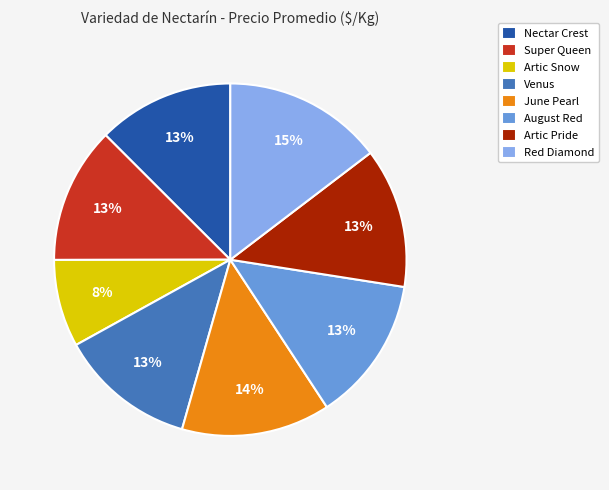

Is there a majority slice in this chart?

No